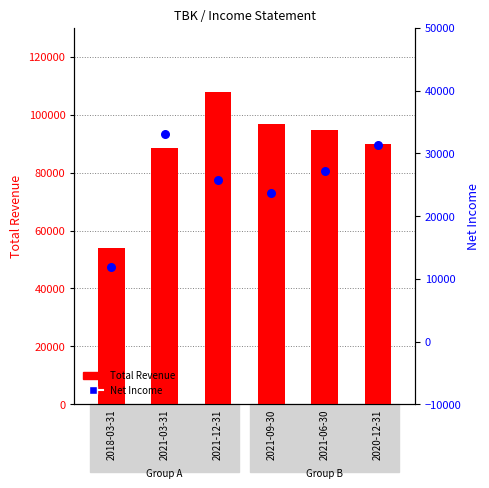

At how many categories does at least one series exceed 61994?

5